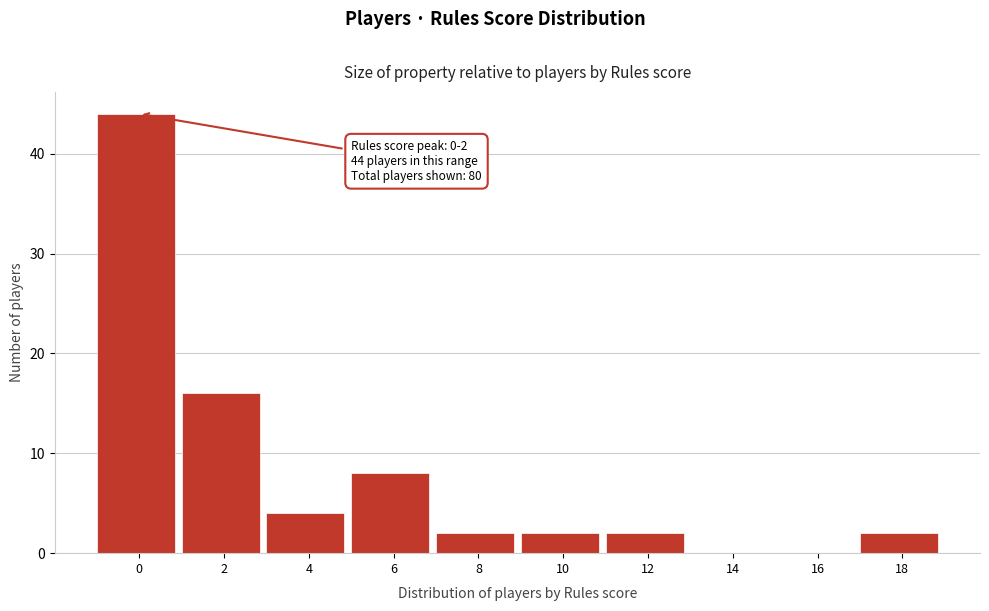

Reading left to right, list all the values displayed in this chart.

0=44	2=16	4=4	6=8	8=2	10=2	12=2	14=0	16=0	18=2